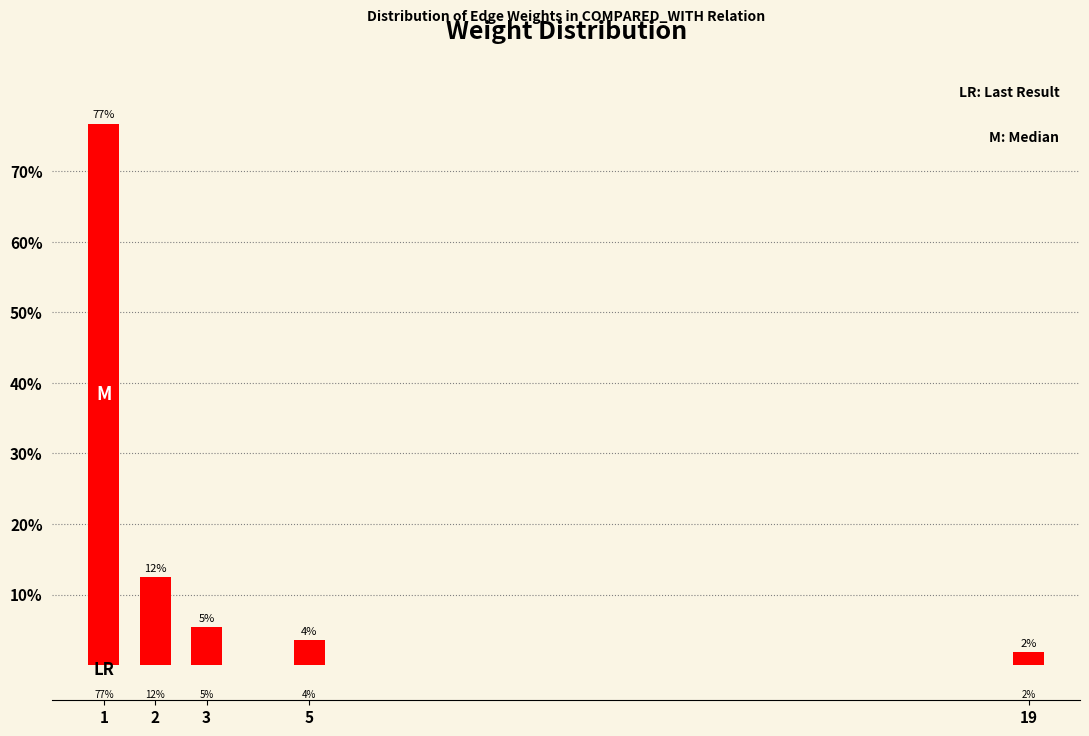

How many bars are there in total?

5